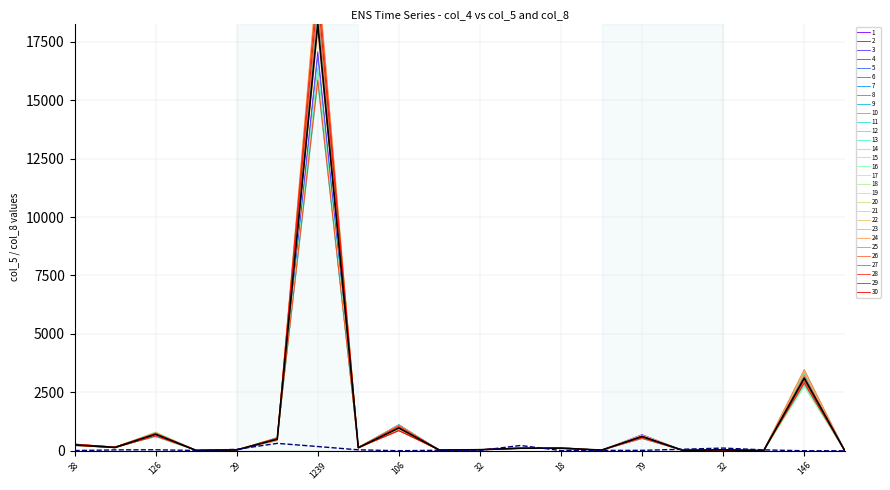

What is the value of the col_5_mean point at the 20th from the left?

4